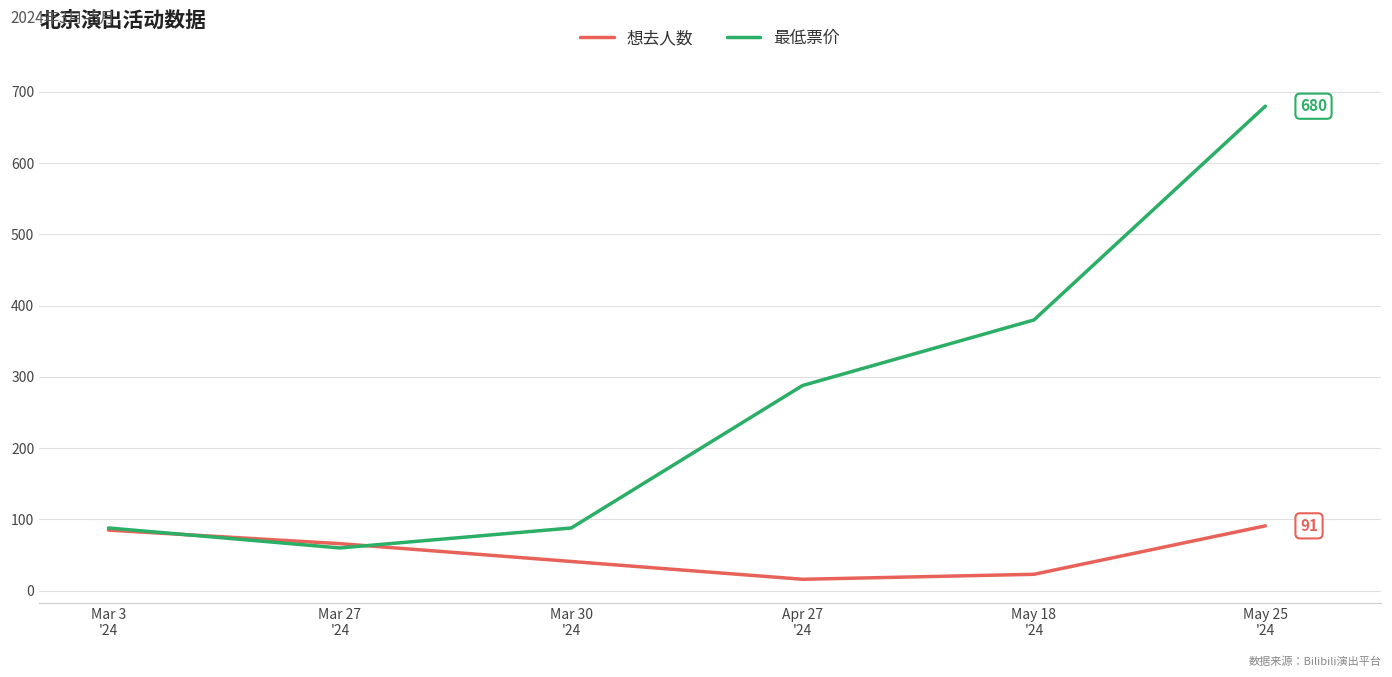

Which series changed the most between Mar 27
'24 and May 25
'24?

最低票价